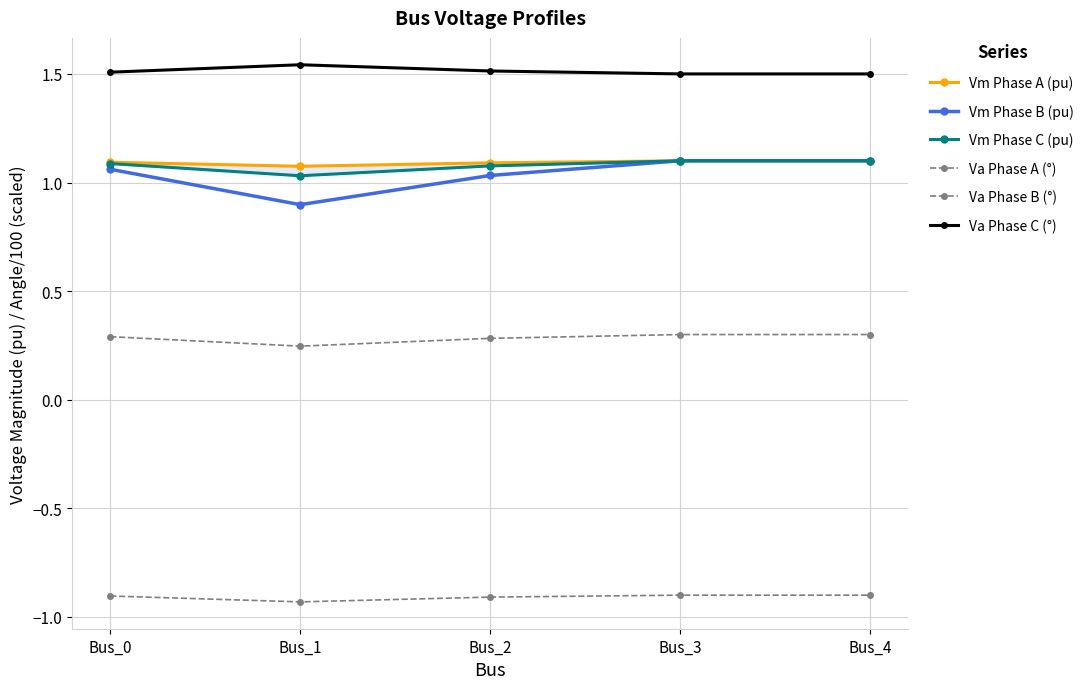

Reading right to left, extract all data points from this chart.

Vm Phase A (pu): Bus_4=1.1	Bus_3=1.1	Bus_2=1.1	Bus_1=1.1	Bus_0=1.1
Vm Phase B (pu): Bus_4=1.1	Bus_3=1.1	Bus_2=1.0	Bus_1=0.9	Bus_0=1.1
Vm Phase C (pu): Bus_4=1.1	Bus_3=1.1	Bus_2=1.1	Bus_1=1.0	Bus_0=1.1
Va Phase A (°): Bus_4=0.3	Bus_3=0.3	Bus_2=0.3	Bus_1=0.2	Bus_0=0.3
Va Phase B (°): Bus_4=-0.9	Bus_3=-0.9	Bus_2=-0.9	Bus_1=-0.9	Bus_0=-0.9
Va Phase C (°): Bus_4=1.5	Bus_3=1.5	Bus_2=1.5	Bus_1=1.5	Bus_0=1.5